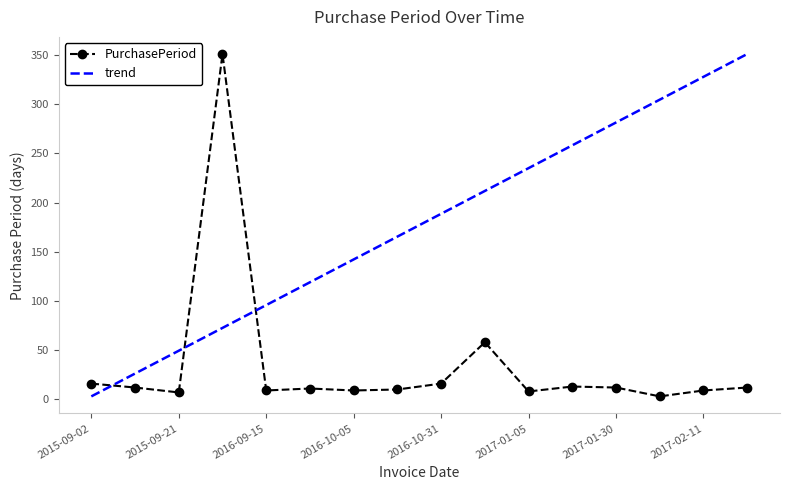

What is the change in value from 2016-10-31 to 2016-12-28?

+42